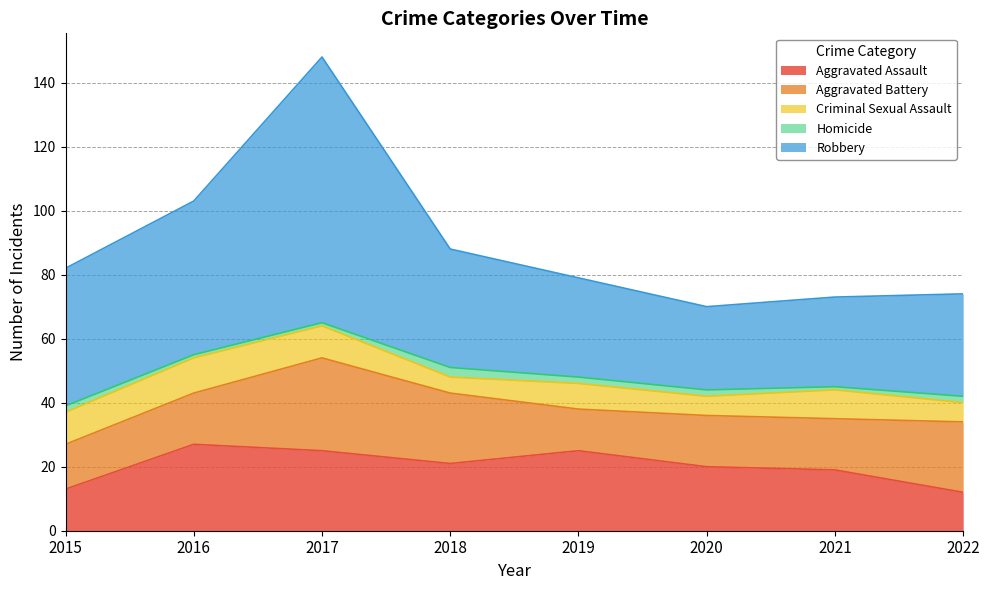

Which series has the largest range (max minus min)?

Robbery